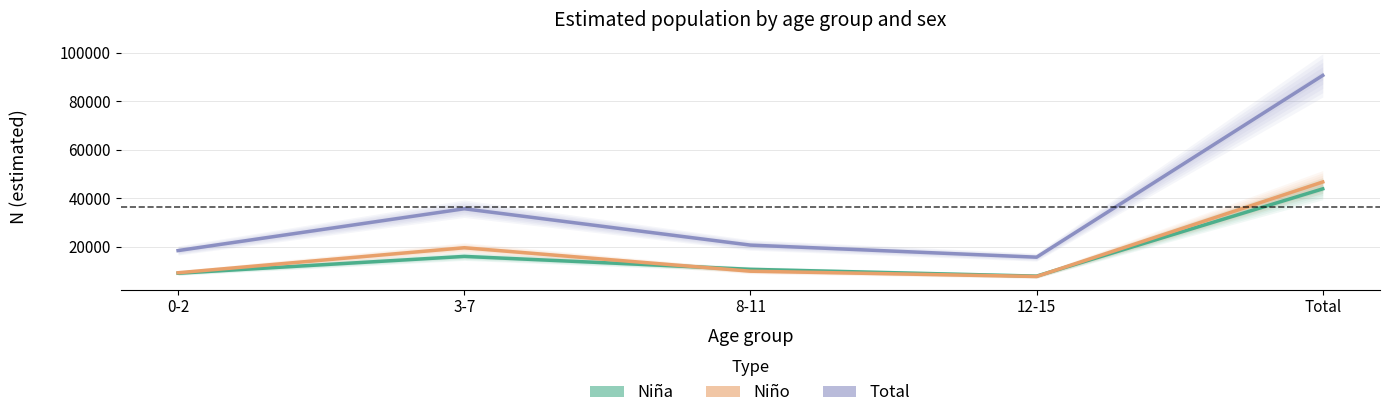

At 3-7, list the series in order from largest to smallest.

Total N (estimada), Niño N (estimada), Niña N (estimada)